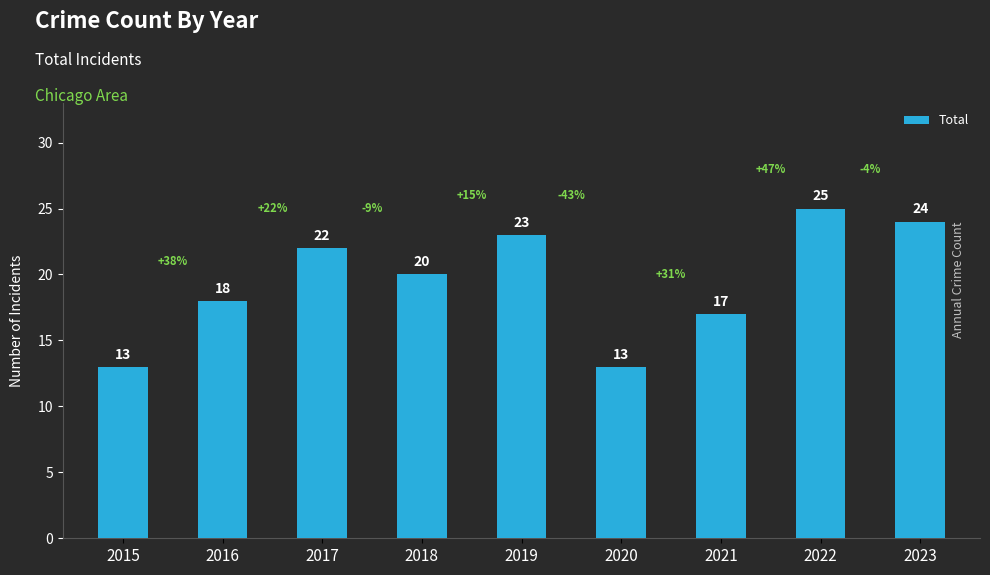

At which label is the value closest to 19?

2016